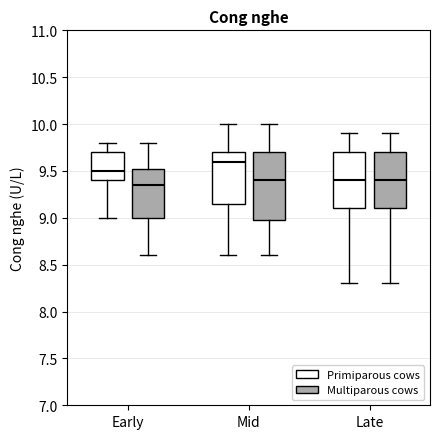

Which box's median line is the highest?

Mid (Primiparous cows)